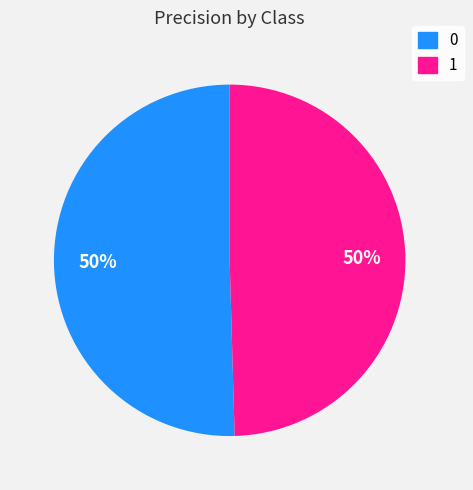

What percentage is the 1 slice, to the nearest percent?

50%